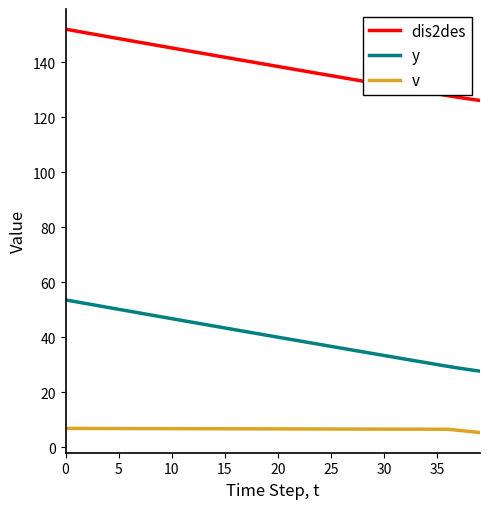

Rank the series by their average value, from highest to lowest.

dis2des, y, v